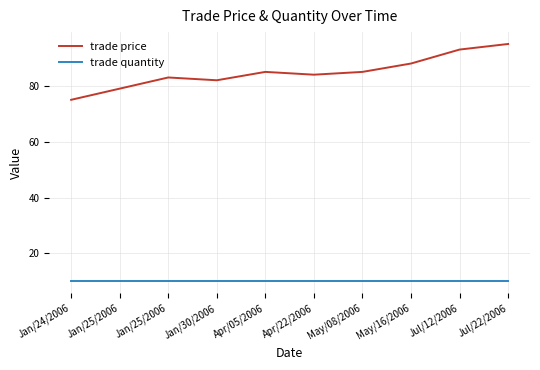

Where does the trade price series first go above 85?

May/16/2006